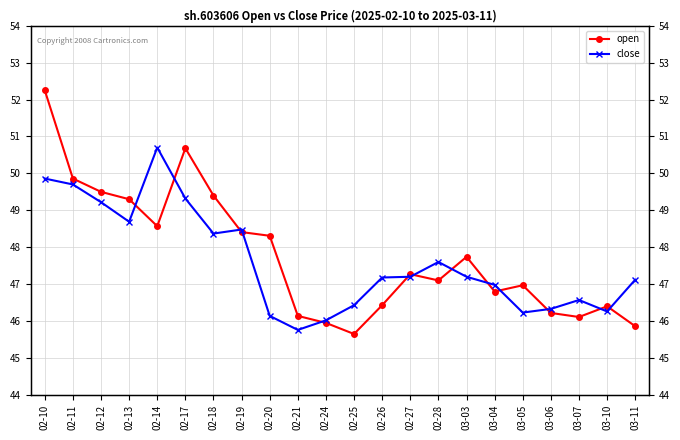

True or false: close and open cross at least once.

True